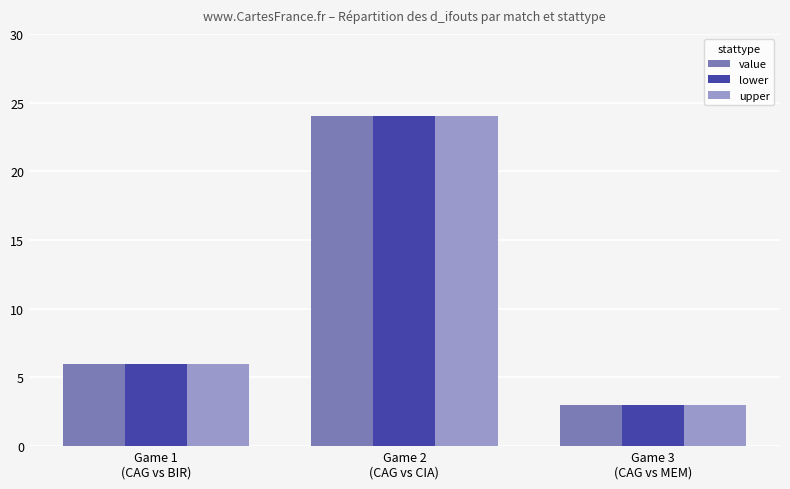

What is the difference between the second highest and minimum values in the value series?

3